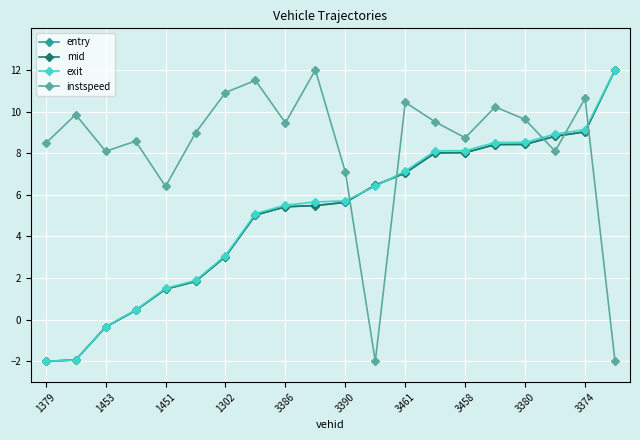

Count the number of categories in the chart.

20